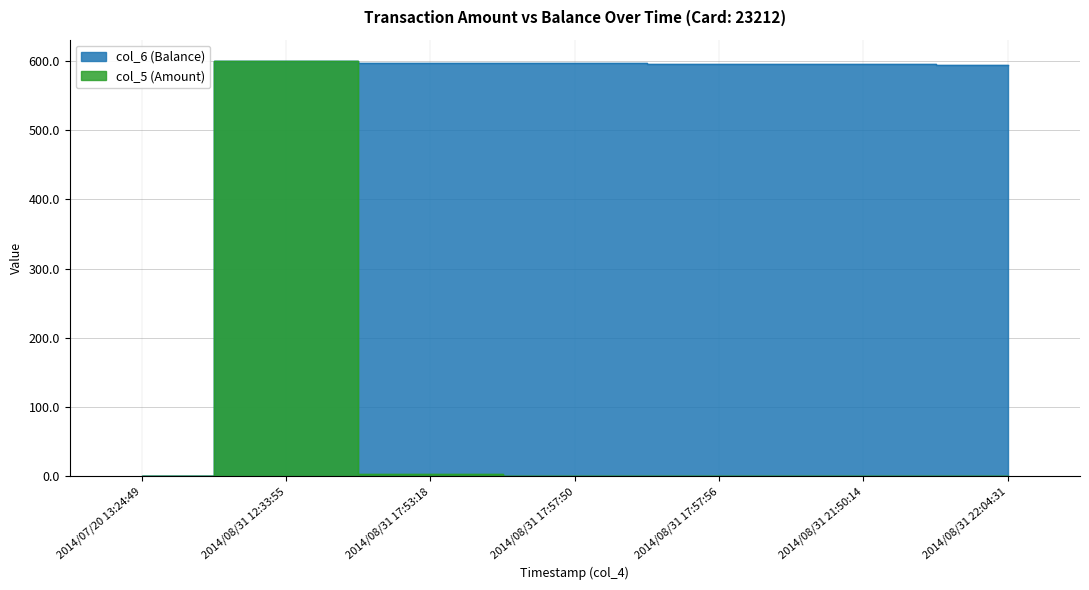

Does the chart have visible grid lines?

Yes